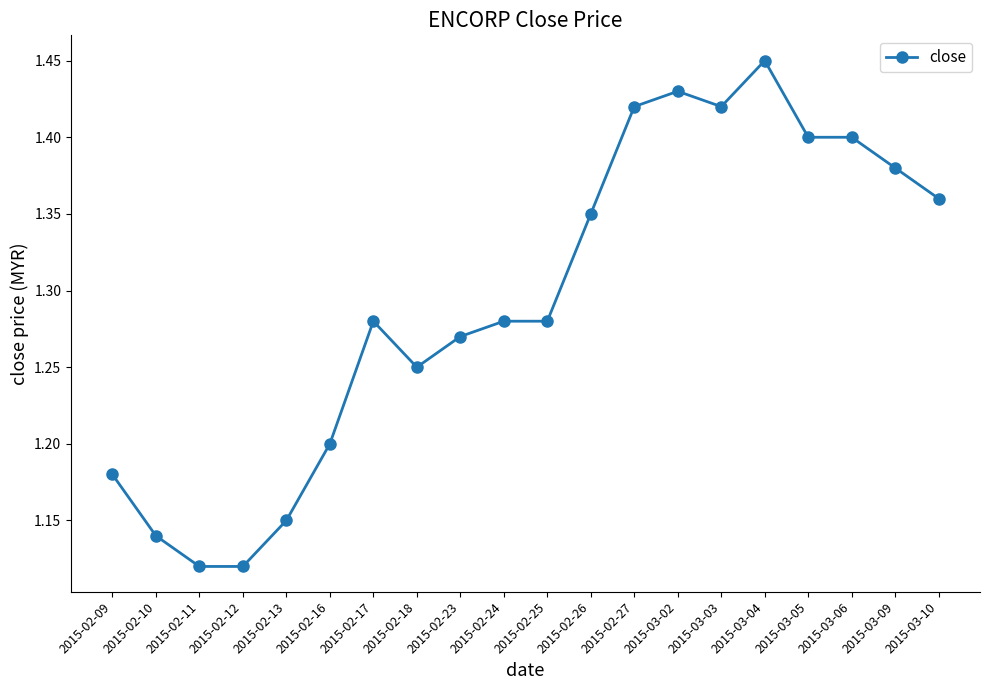

Is it true that the value at 2015-03-10 is 2.4?

False